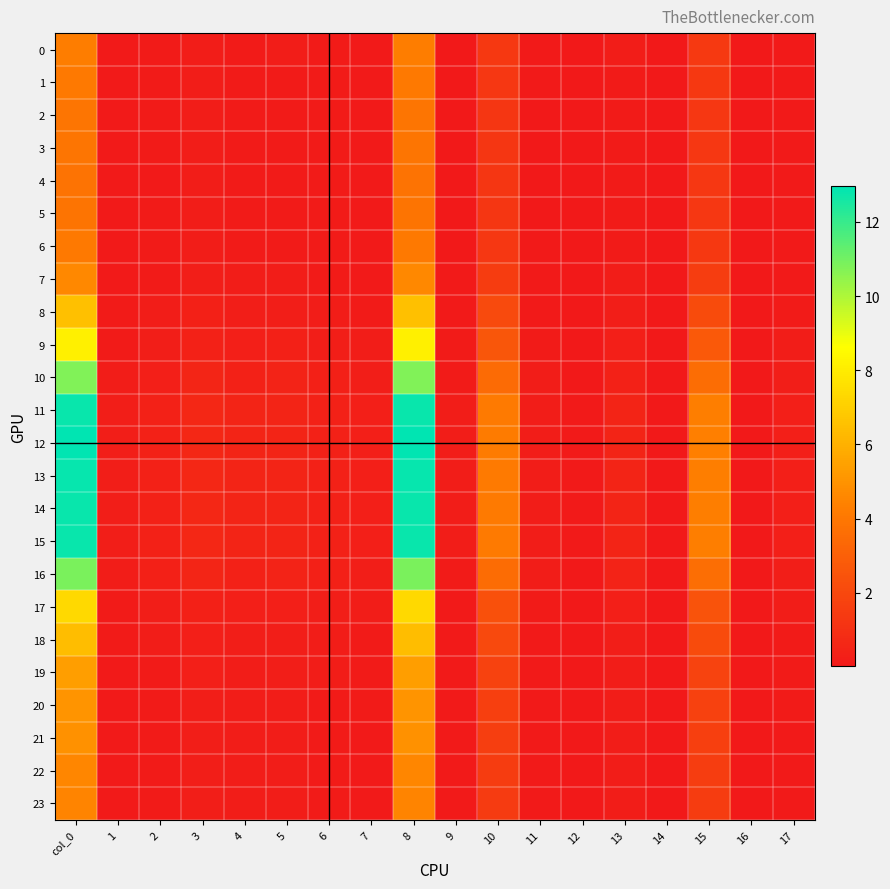

Reading left to right, transcribe all the data shown in this chart.

0: col_0=4.2	1=0.1	2=0.1	3=0.2	4=0.2	5=0.2	6=0.1	7=0.1	8=4.2	9=0.1	10=1.4	11=0.1	12=0.0	13=0.2	14=0.0	15=1.4	16=0.0	17=0.1
1: col_0=4.1	1=0.1	2=0.1	3=0.2	4=0.1	5=0.2	6=0.1	7=0.1	8=4.1	9=0.1	10=1.3	11=0.1	12=0.0	13=0.2	14=0.0	15=1.4	16=0.0	17=0.1
2: col_0=3.9	1=0.1	2=0.1	3=0.2	4=0.1	5=0.2	6=0.1	7=0.1	8=3.9	9=0.1	10=1.3	11=0.1	12=0.0	13=0.1	14=0.0	15=1.3	16=0.0	17=0.1
3: col_0=3.9	1=0.1	2=0.1	3=0.2	4=0.1	5=0.2	6=0.1	7=0.1	8=3.9	9=0.1	10=1.3	11=0.1	12=0.0	13=0.1	14=0.0	15=1.3	16=0.0	17=0.1
4: col_0=3.8	1=0.1	2=0.1	3=0.2	4=0.1	5=0.1	6=0.1	7=0.1	8=3.8	9=0.1	10=1.2	11=0.1	12=0.0	13=0.1	14=0.0	15=1.3	16=0.0	17=0.1
5: col_0=3.9	1=0.1	2=0.1	3=0.2	4=0.1	5=0.2	6=0.1	7=0.1	8=3.9	9=0.1	10=1.3	11=0.1	12=0.0	13=0.1	14=0.0	15=1.3	16=0.0	17=0.1
6: col_0=4.1	1=0.1	2=0.1	3=0.2	4=0.1	5=0.2	6=0.1	7=0.1	8=4.1	9=0.1	10=1.3	11=0.1	12=0.0	13=0.2	14=0.0	15=1.4	16=0.0	17=0.1
7: col_0=4.6	1=0.1	2=0.1	3=0.2	4=0.2	5=0.2	6=0.1	7=0.1	8=4.6	9=0.1	10=1.5	11=0.1	12=0.0	13=0.2	14=0.0	15=1.6	16=0.0	17=0.1
8: col_0=6.5	1=0.1	2=0.2	3=0.3	4=0.2	5=0.3	6=0.2	7=0.1	8=6.5	9=0.1	10=2.1	11=0.1	12=0.0	13=0.2	14=0.0	15=2.2	16=0.0	17=0.1
9: col_0=8.1	1=0.2	2=0.2	3=0.4	4=0.3	5=0.3	6=0.3	7=0.2	8=8.1	9=0.1	10=2.6	11=0.1	12=0.0	13=0.3	14=0.0	15=2.7	16=0.0	17=0.2
10: col_0=10.8	1=0.2	2=0.3	3=0.5	4=0.4	5=0.4	6=0.3	7=0.2	8=10.8	9=0.1	10=3.5	11=0.2	12=0.1	13=0.4	14=0.0	15=3.6	16=0.0	17=0.2
11: col_0=12.8	1=0.2	2=0.4	3=0.6	4=0.5	5=0.5	6=0.4	7=0.3	8=12.8	9=0.2	10=4.1	11=0.2	12=0.1	13=0.5	14=0.1	15=4.3	16=0.0	17=0.3
12: col_0=13.0	1=0.2	2=0.4	3=0.6	4=0.5	5=0.5	6=0.4	7=0.3	8=13.0	9=0.2	10=4.2	11=0.2	12=0.1	13=0.5	14=0.1	15=4.3	16=0.0	17=0.3
13: col_0=12.8	1=0.2	2=0.4	3=0.6	4=0.5	5=0.5	6=0.4	7=0.3	8=12.8	9=0.2	10=4.1	11=0.2	12=0.1	13=0.5	14=0.1	15=4.3	16=0.0	17=0.3
14: col_0=12.8	1=0.2	2=0.4	3=0.6	4=0.5	5=0.5	6=0.4	7=0.3	8=12.8	9=0.2	10=4.1	11=0.2	12=0.1	13=0.5	14=0.1	15=4.3	16=0.0	17=0.3
15: col_0=12.8	1=0.2	2=0.4	3=0.6	4=0.5	5=0.5	6=0.4	7=0.3	8=12.8	9=0.2	10=4.1	11=0.2	12=0.1	13=0.5	14=0.1	15=4.3	16=0.0	17=0.3
16: col_0=10.8	1=0.2	2=0.3	3=0.5	4=0.4	5=0.4	6=0.3	7=0.2	8=10.8	9=0.2	10=3.5	11=0.2	12=0.1	13=0.4	14=0.0	15=3.6	16=0.0	17=0.2
17: col_0=7.4	1=0.1	2=0.2	3=0.4	4=0.3	5=0.3	6=0.2	7=0.2	8=7.4	9=0.1	10=2.4	11=0.1	12=0.0	13=0.3	14=0.0	15=2.5	16=0.0	17=0.2
18: col_0=6.4	1=0.1	2=0.2	3=0.3	4=0.2	5=0.3	6=0.2	7=0.1	8=6.4	9=0.1	10=2.1	11=0.1	12=0.0	13=0.2	14=0.0	15=2.1	16=0.0	17=0.1
19: col_0=5.4	1=0.1	2=0.2	3=0.3	4=0.2	5=0.2	6=0.2	7=0.1	8=5.4	9=0.1	10=1.8	11=0.1	12=0.0	13=0.2	14=0.0	15=1.8	16=0.0	17=0.1
20: col_0=5.0	1=0.1	2=0.1	3=0.2	4=0.2	5=0.2	6=0.2	7=0.1	8=5.0	9=0.1	10=1.6	11=0.1	12=0.0	13=0.2	14=0.0	15=1.7	16=0.0	17=0.1
21: col_0=4.9	1=0.1	2=0.1	3=0.2	4=0.2	5=0.2	6=0.2	7=0.1	8=4.9	9=0.1	10=1.6	11=0.1	12=0.0	13=0.2	14=0.0	15=1.6	16=0.0	17=0.1
22: col_0=4.6	1=0.1	2=0.1	3=0.2	4=0.2	5=0.2	6=0.1	7=0.1	8=4.6	9=0.1	10=1.5	11=0.1	12=0.0	13=0.2	14=0.0	15=1.5	16=0.0	17=0.1
23: col_0=4.5	1=0.1	2=0.1	3=0.2	4=0.2	5=0.2	6=0.1	7=0.1	8=4.5	9=0.1	10=1.4	11=0.1	12=0.0	13=0.2	14=0.0	15=1.5	16=0.0	17=0.1